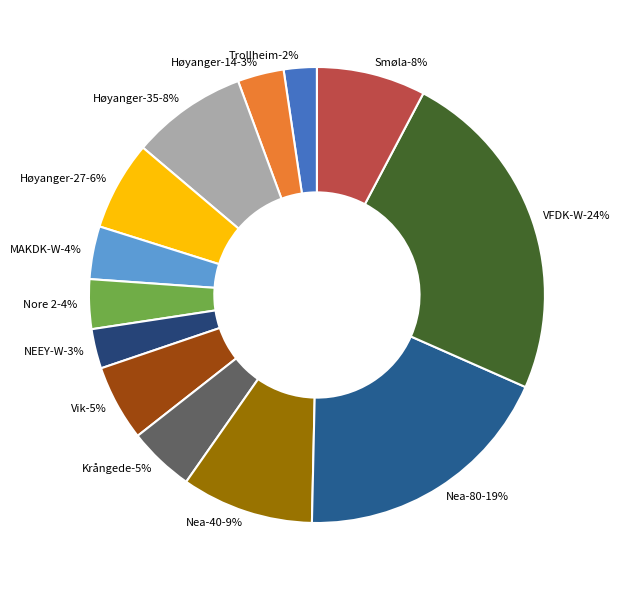

Is there a majority slice in this chart?

No